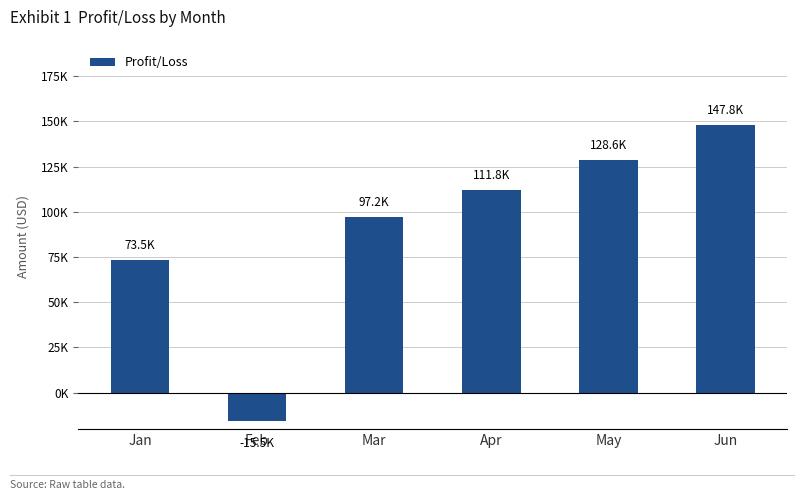

True or false: the data shows 73416.1 at Apr.

False